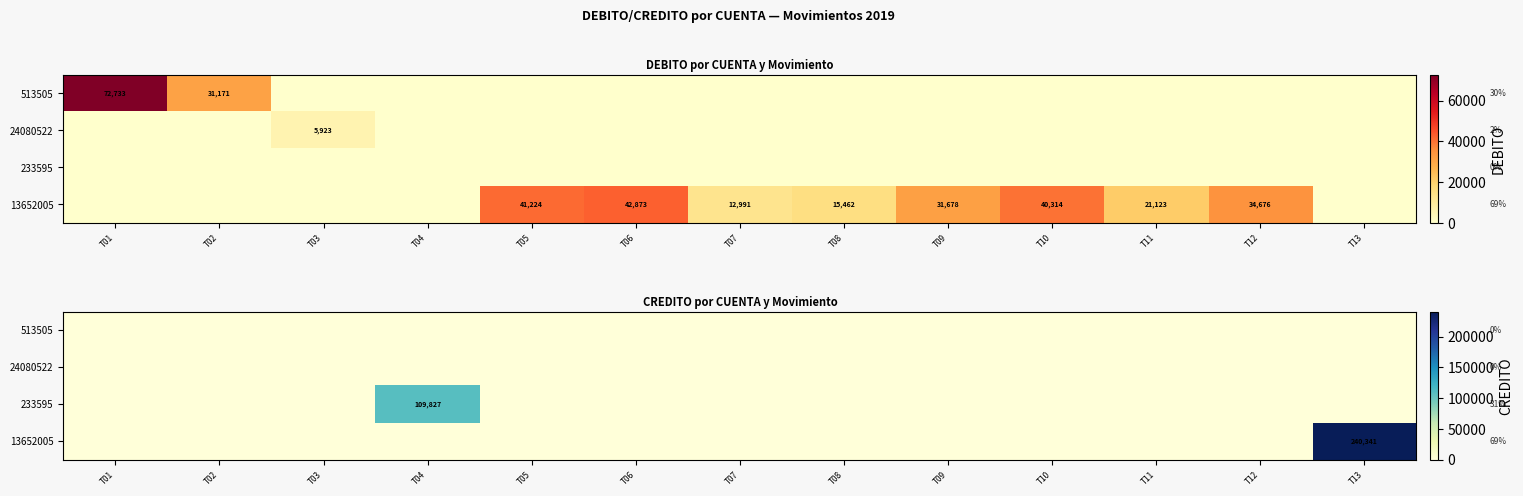

At T12, list the series in order from smallest to largest.

513505, 24080522, 233595, 13652005